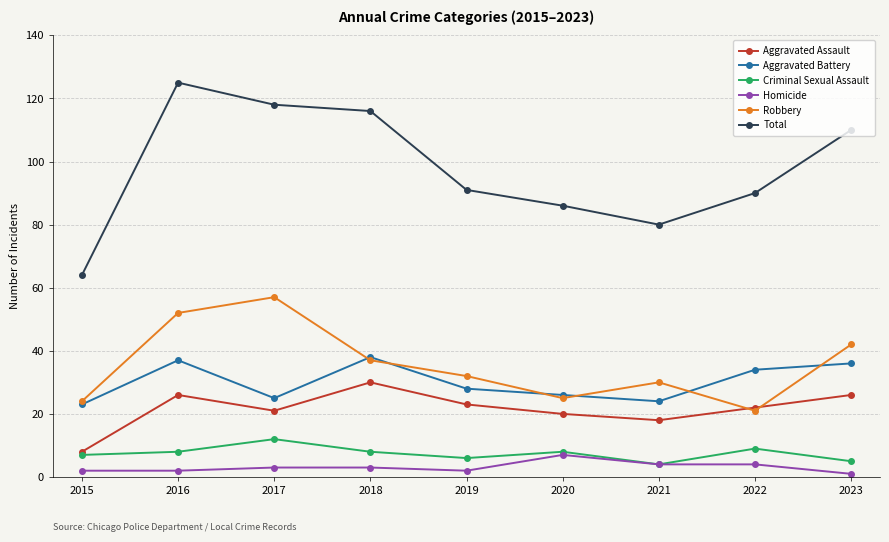

True or false: Aggravated Battery and Total intersect in this chart.

False